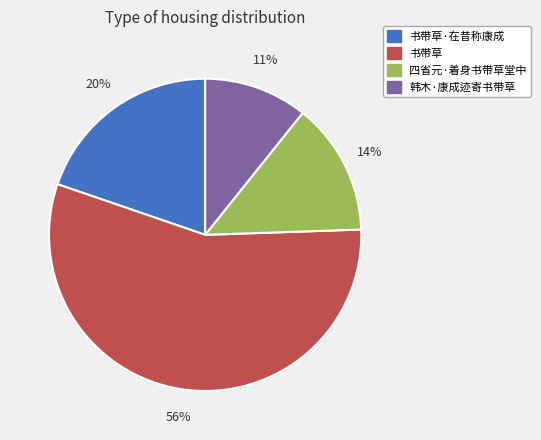

Is there any slice that represents more than half of the pie?

Yes